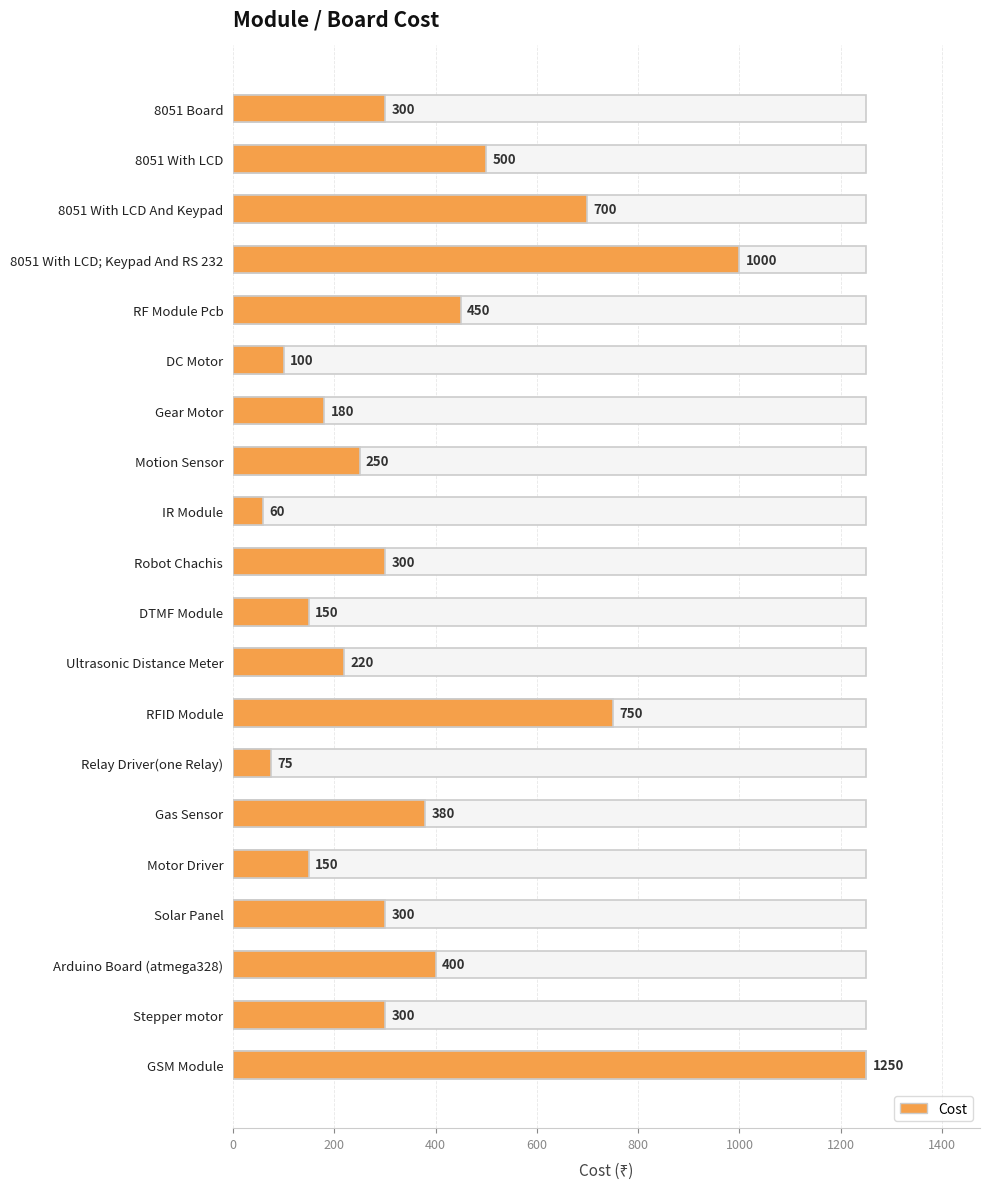

What is the maximum value shown in the chart?

1250